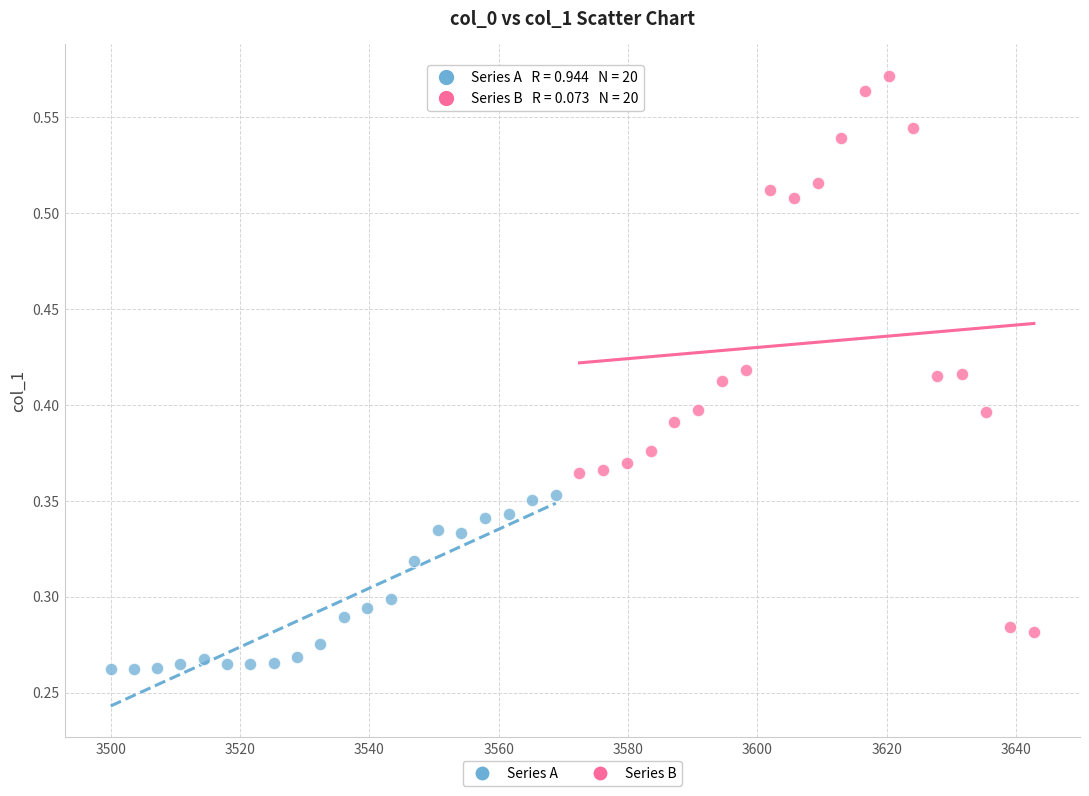

Which series reaches the maximum Y coordinate?

Series B